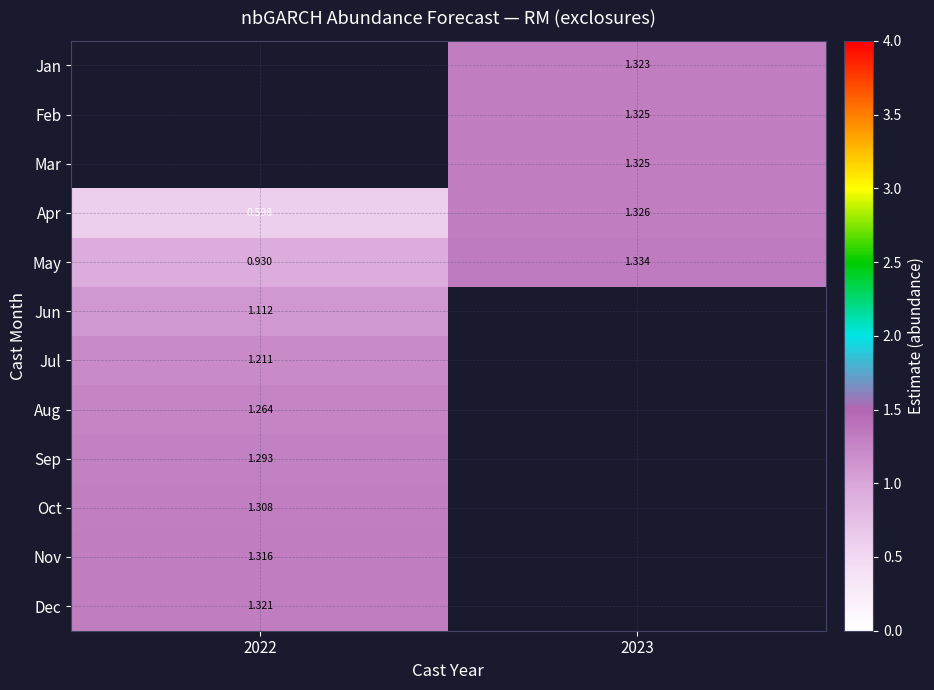

Which has a higher value, 2022 or 2023?

2023